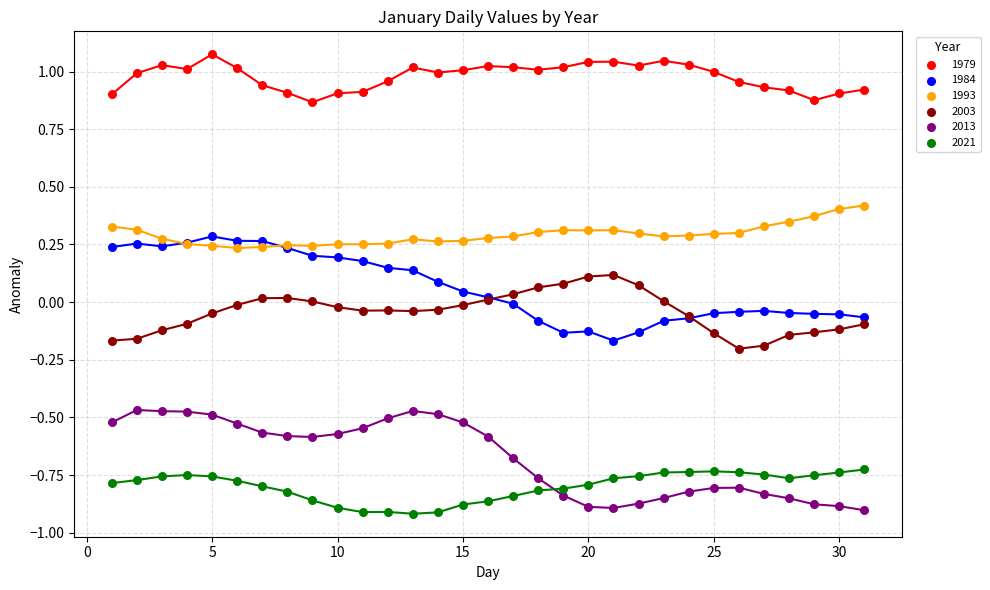

What are all the series names shown in the legend?

1979, 1984, 1993, 2003, 2013, 2021